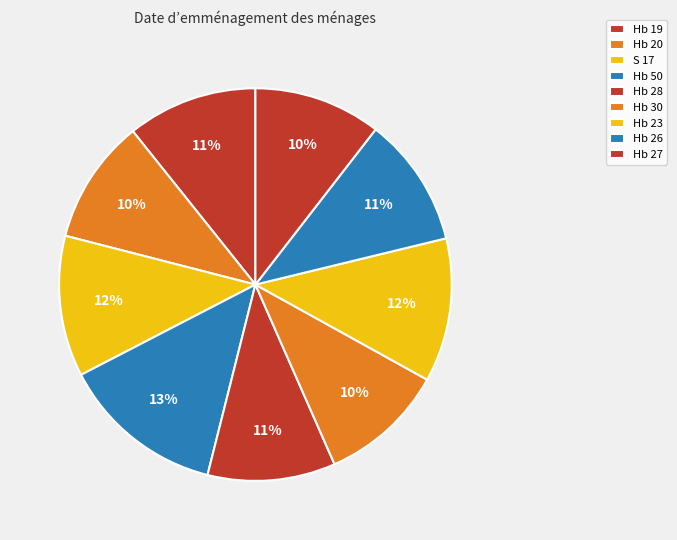

What percentage is the Hb 19 slice, to the nearest percent?

11%